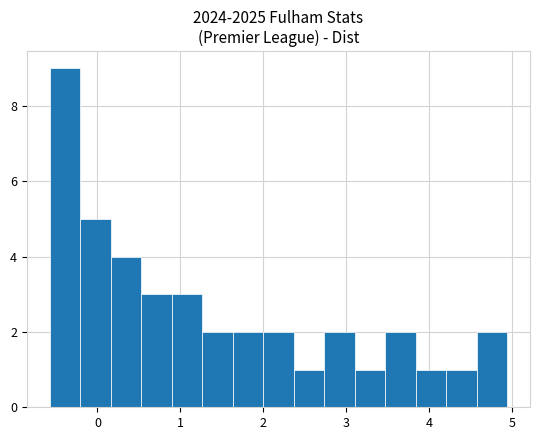

Read against the x-axis, roughly where is the centre of the tallest bar?

-0.4